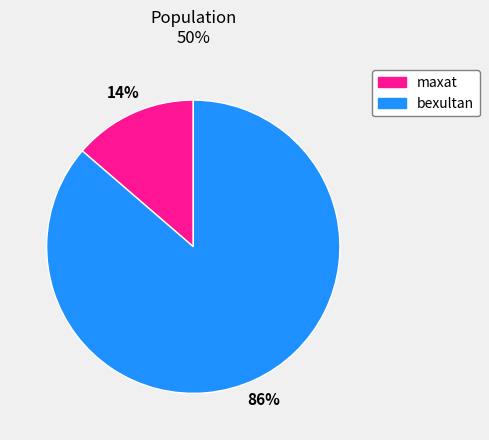

Count the number of slices in the pie.

2